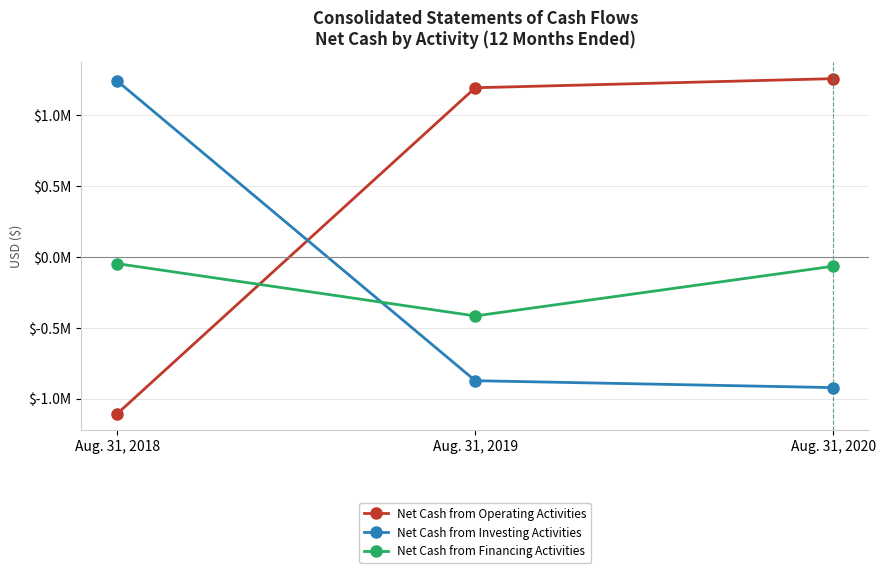

True or false: Net Cash from Operating Activities has a value of 330940 at Aug. 31, 2019.

False